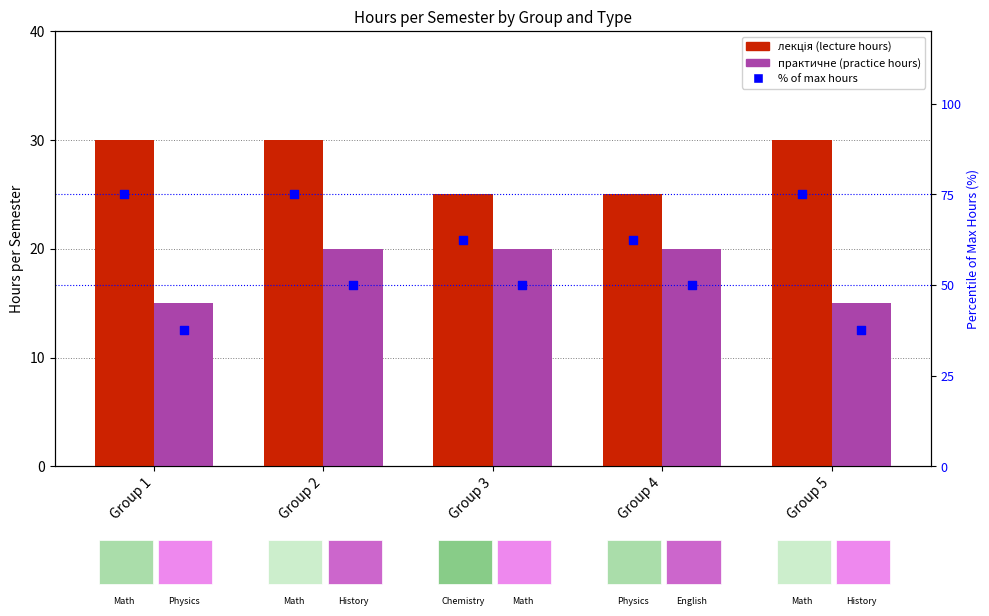

Which series reaches the minimum Y coordinate?

практичне